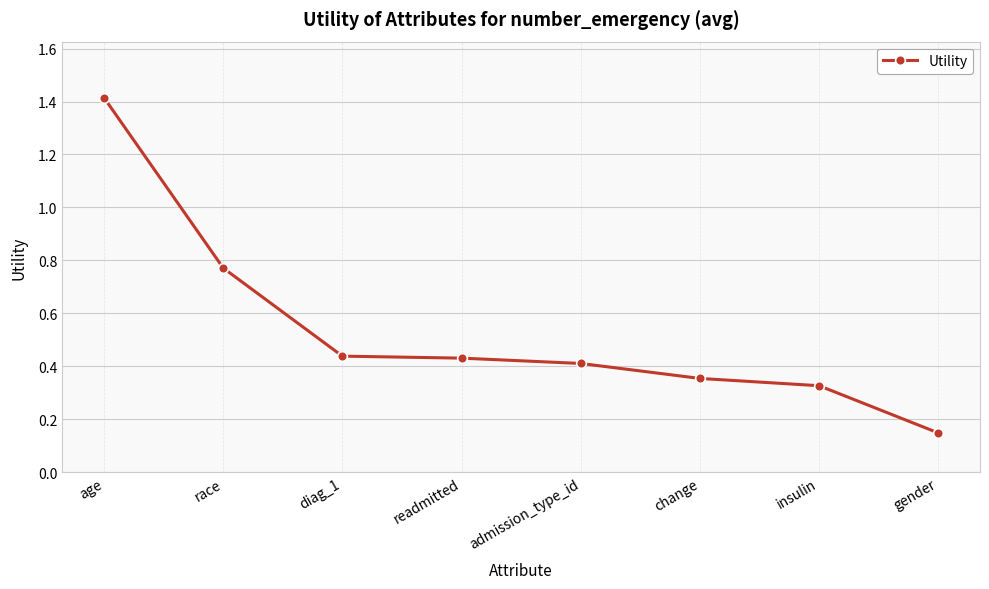

Which label corresponds to the smallest value in the chart?

gender